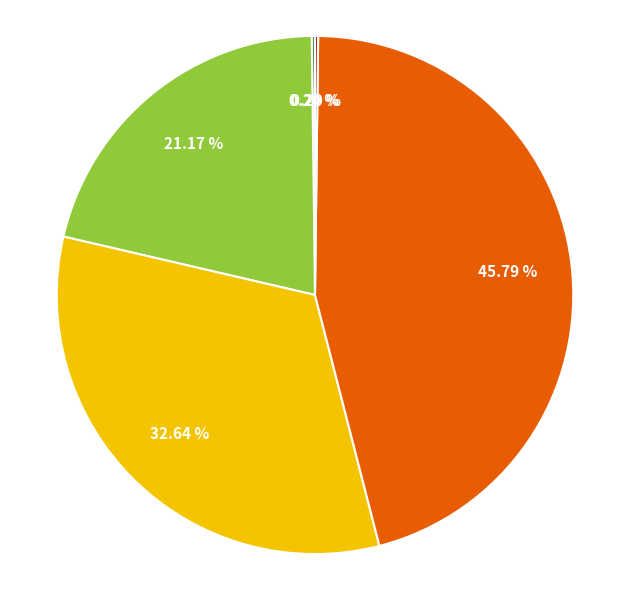

Is there any slice that represents more than half of the pie?

No